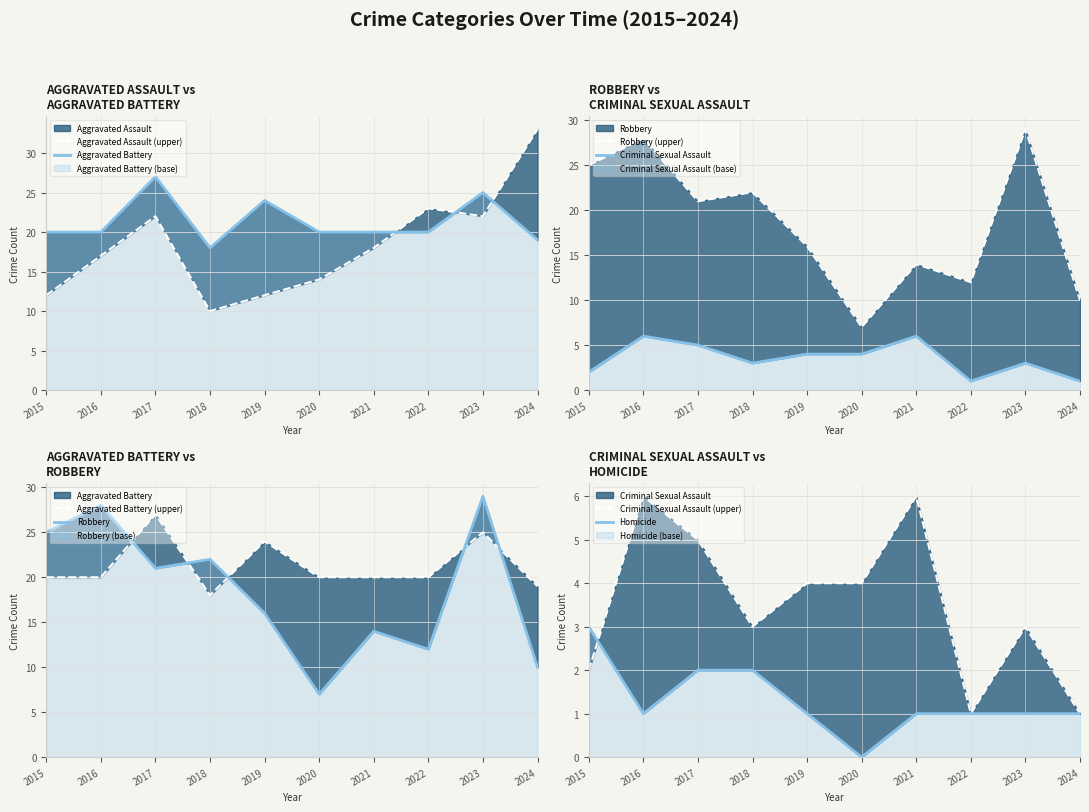

How many values in the Robbery series are below 21?

5